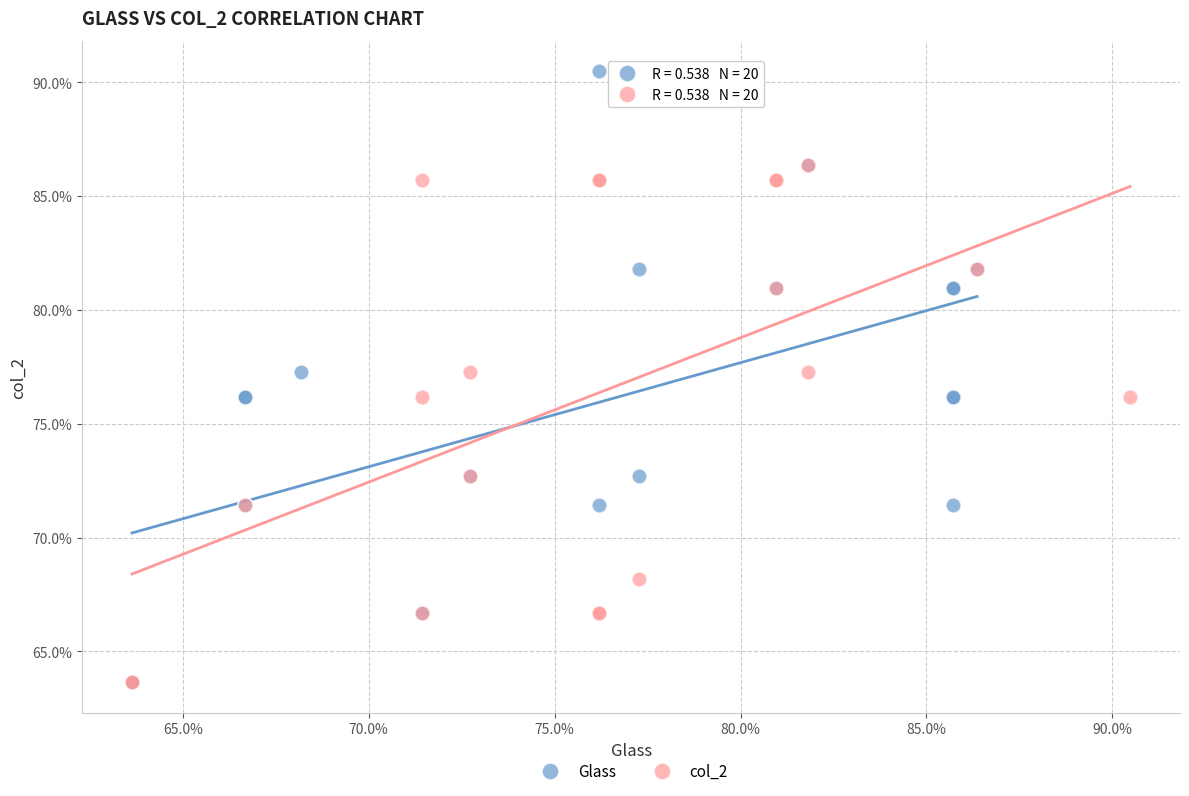

What are all the series names shown in the legend?

Glass, col_2